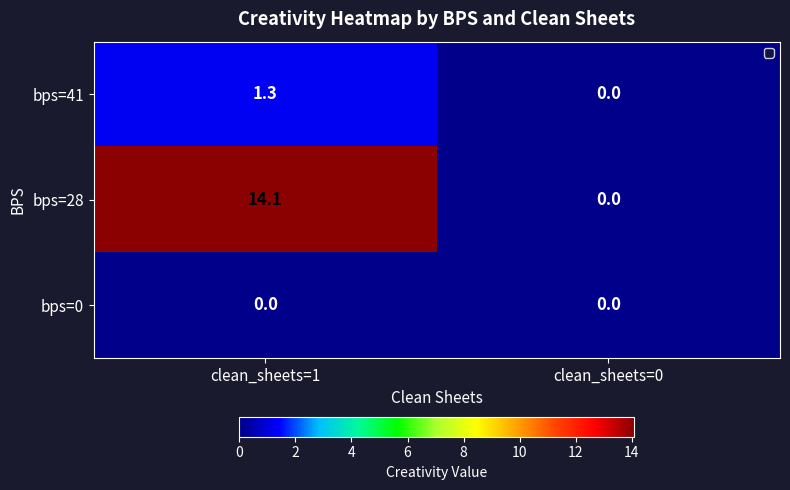

At which label does bps=28 first exceed 14?

clean_sheets=1